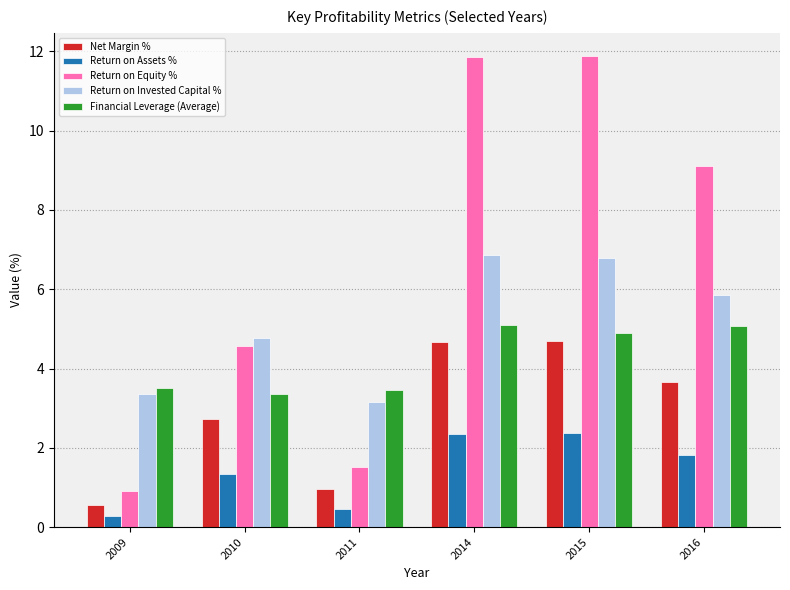

How many data points does each series have?

6